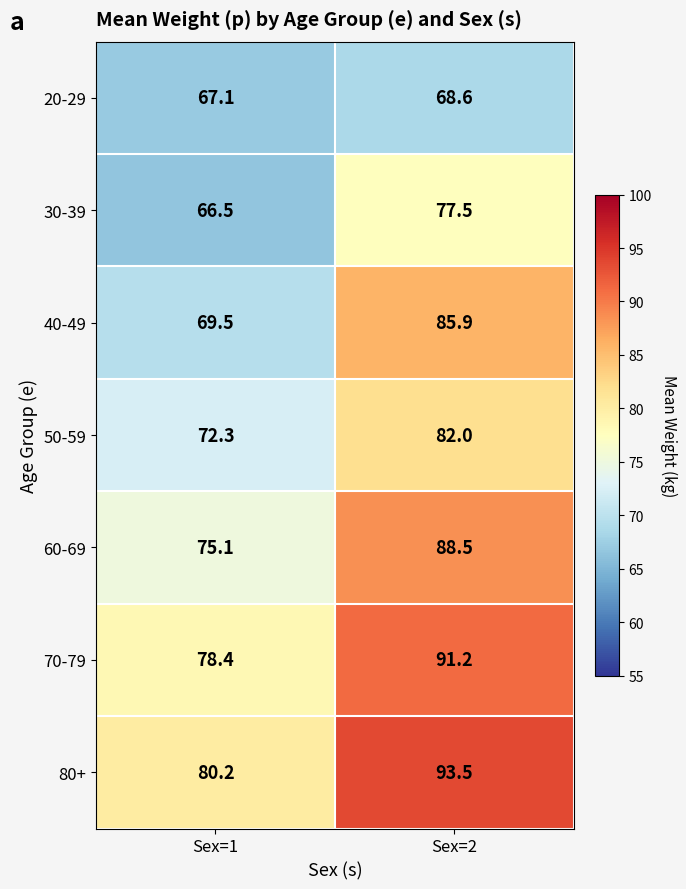

What is the difference between the maximum and minimum values in the 80+ series?

13.3